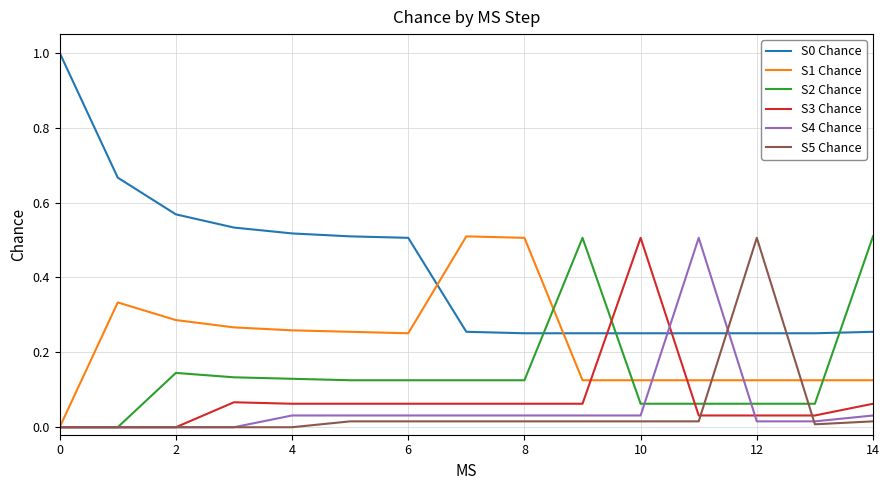

True or false: S0 Chance and S5 Chance intersect in this chart.

True